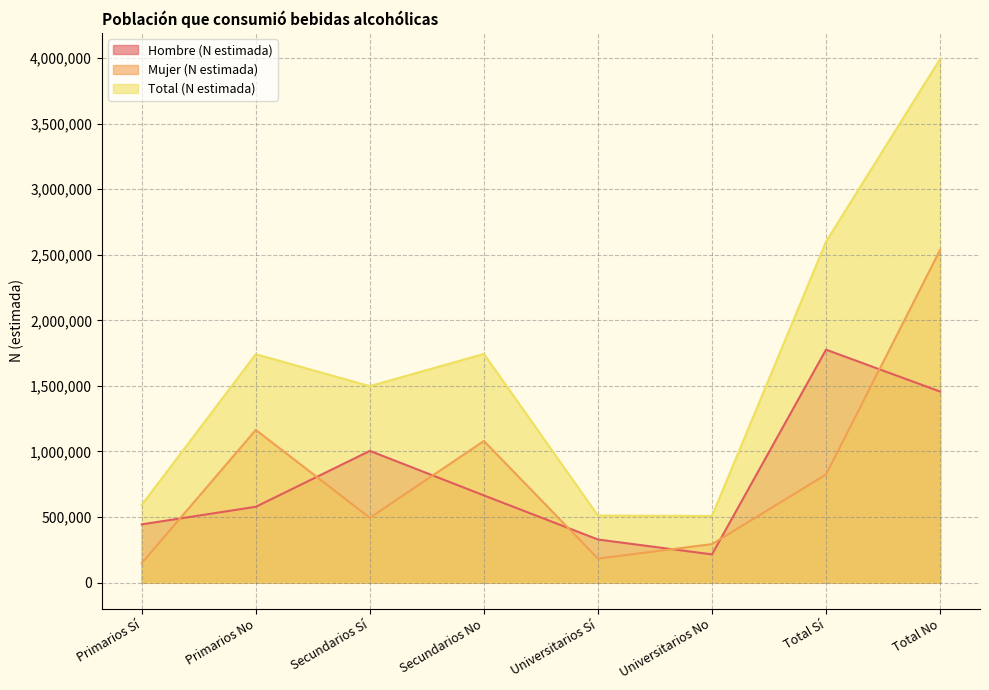

What is the average value of the Mujer (N estimada) series?

840070